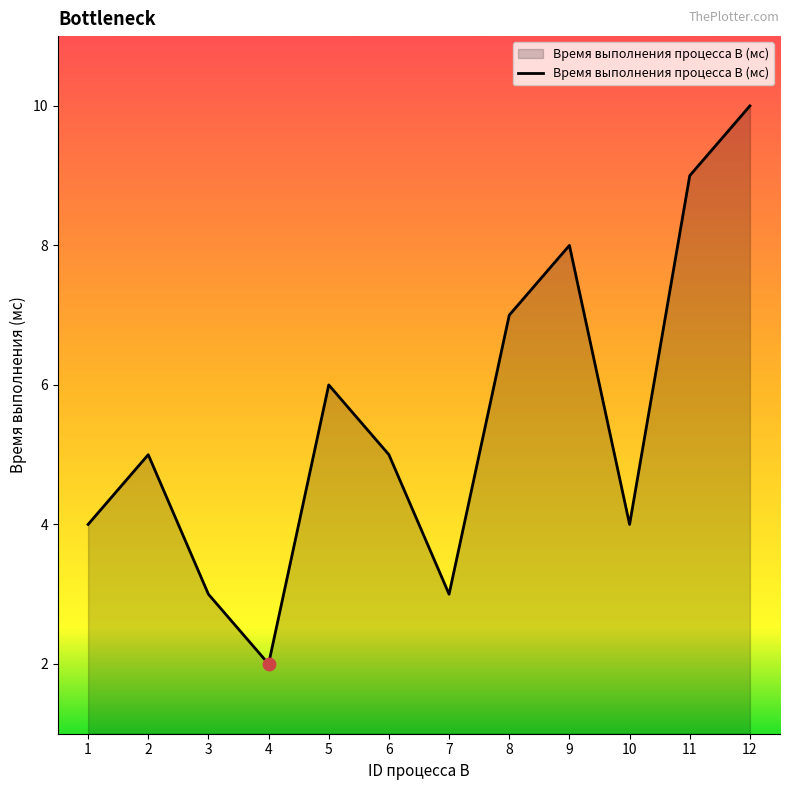

Between 4 and 2, which is larger?

2